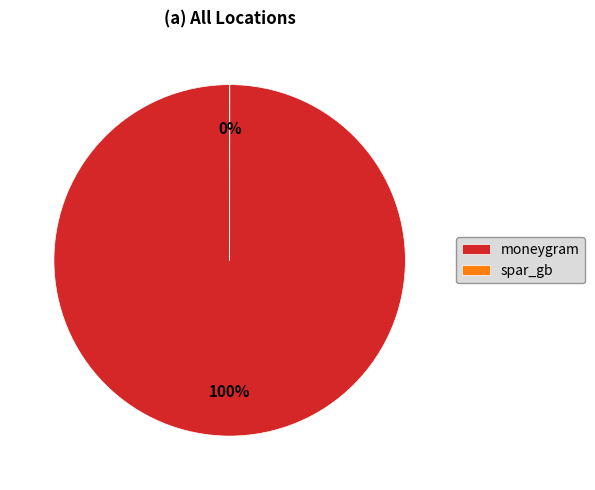

Does spar_gb represent more than half of the total?

No